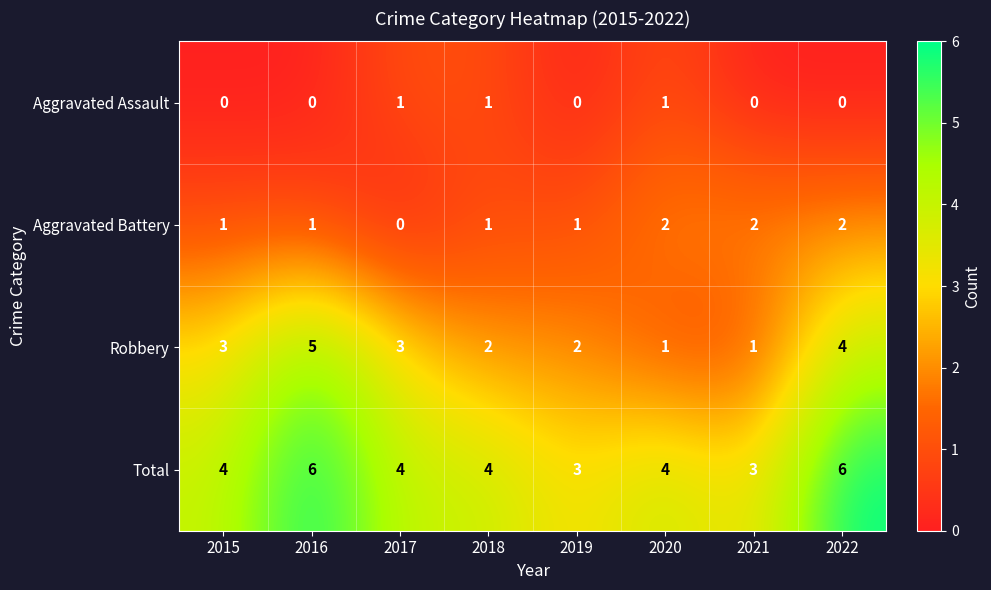

How many data points does each series have?

8